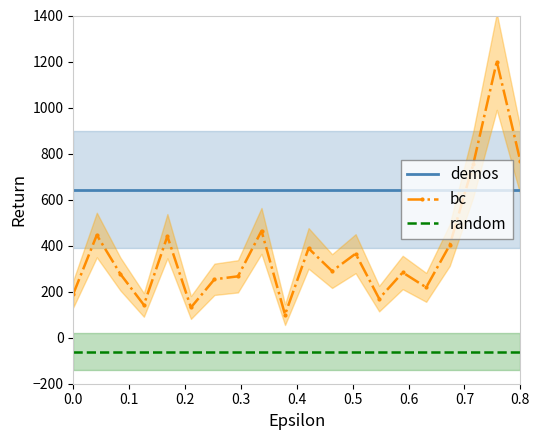

What is the sum of all random values?

-1200.0